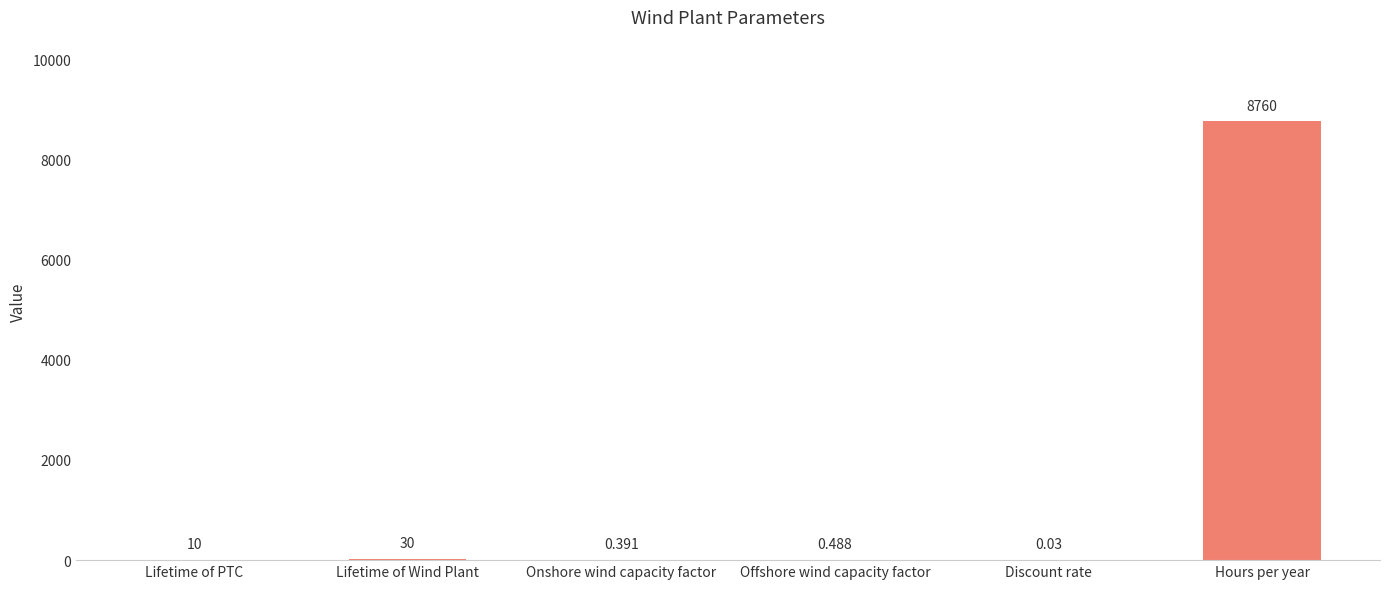

At which category does the chart reach its peak across all series?

Hours per year